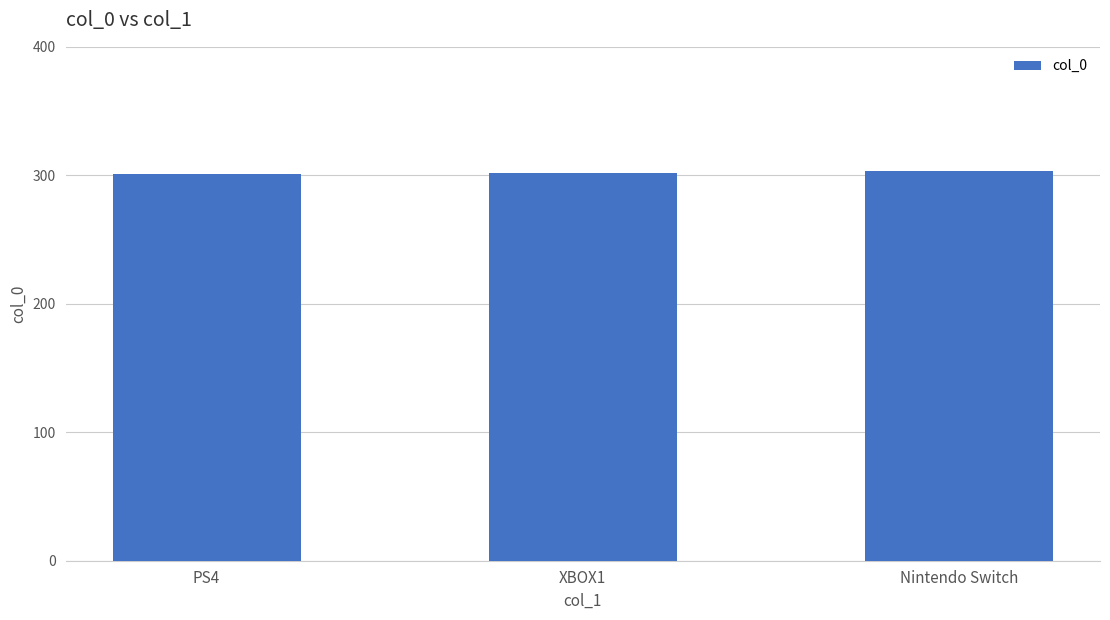

What is the minimum value shown in the chart?

301